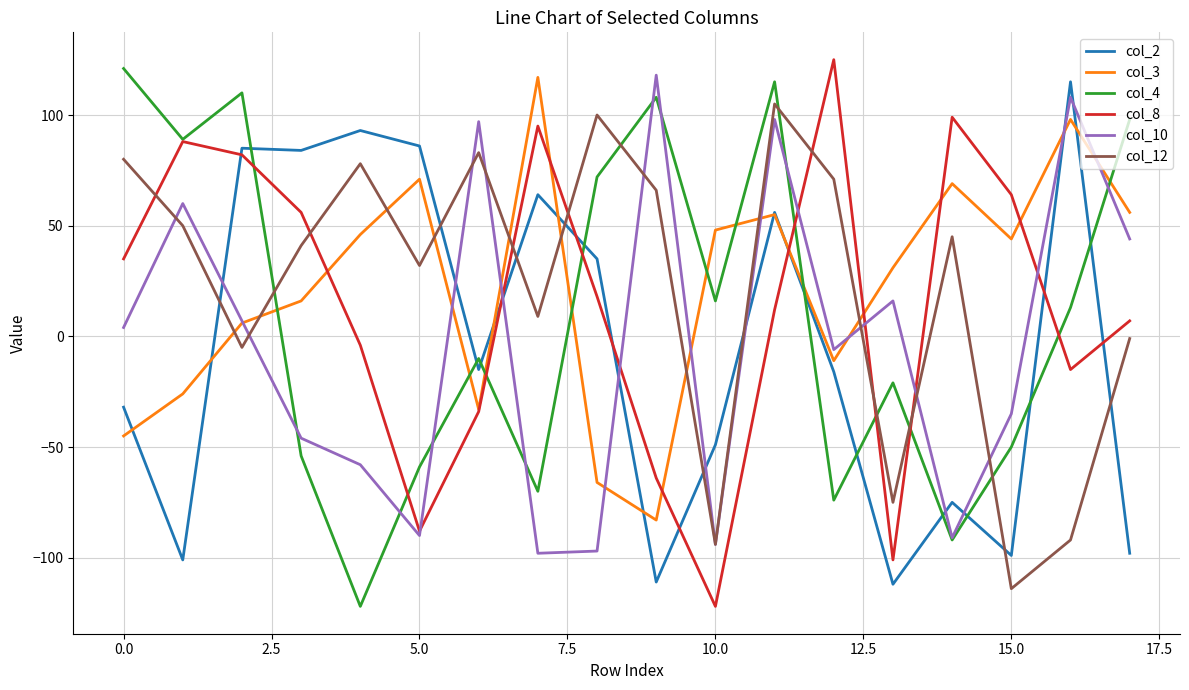

Which series ends up on top after the final intersection of col_10 and col_2?

col_10